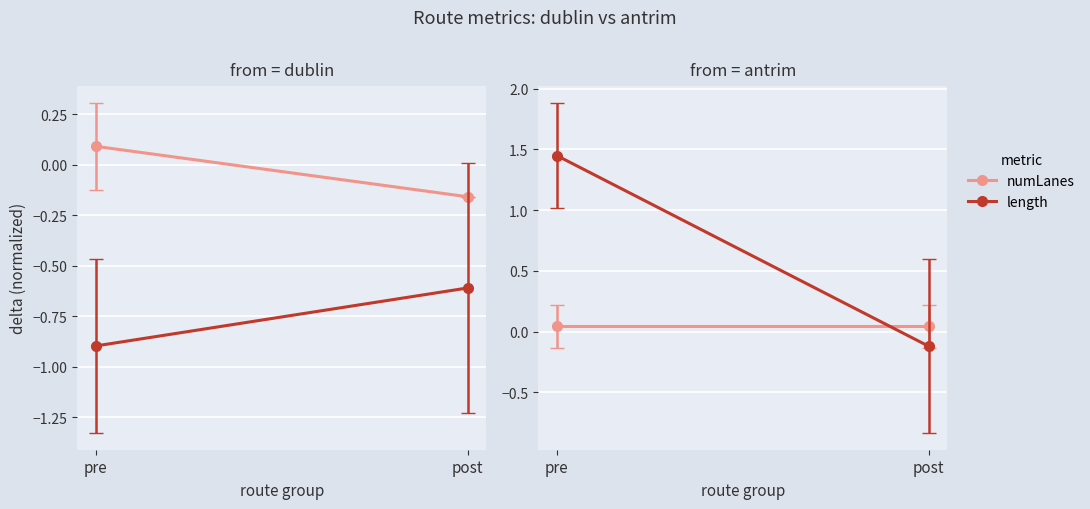

What are all the series names shown in the legend?

numLanes, length